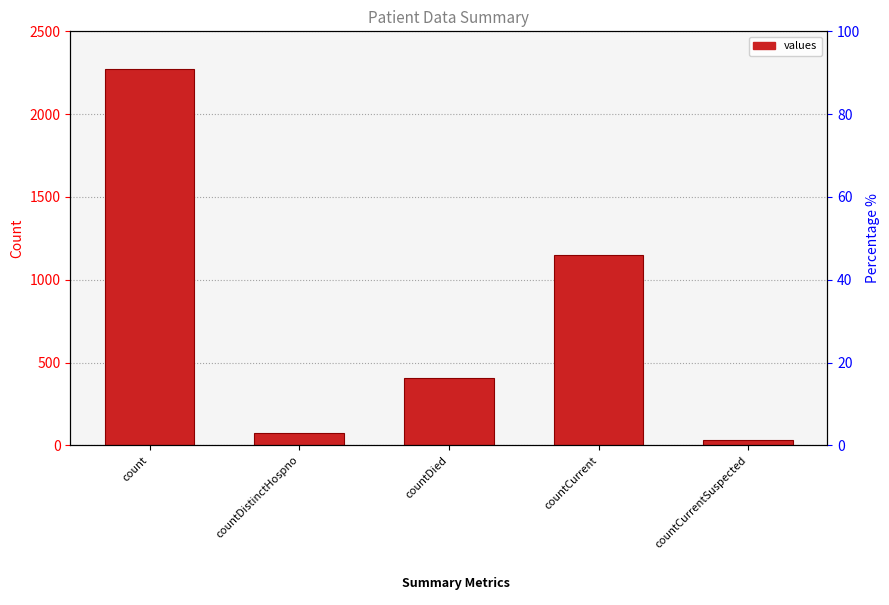

Reading left to right, list all the values displayed in this chart.

2273	73	405	1148	33